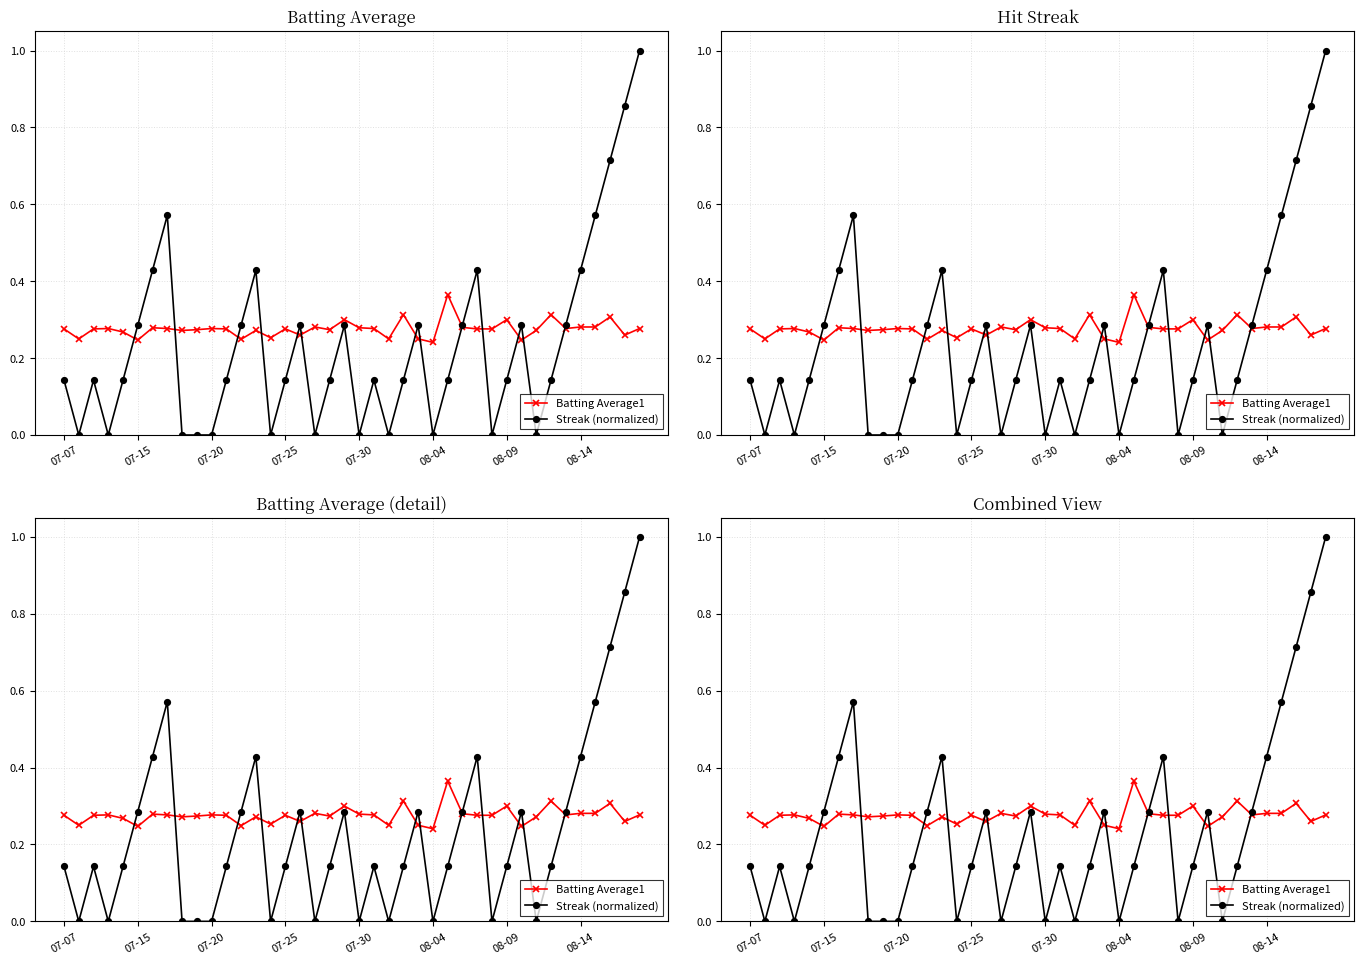

At how many categories does at least one series exceed 0?

40